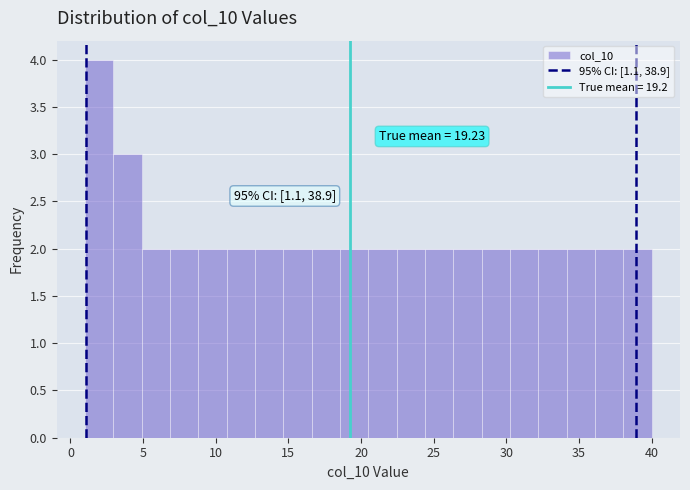

Read against the x-axis, roughly where is the centre of the tallest bar?

2.0